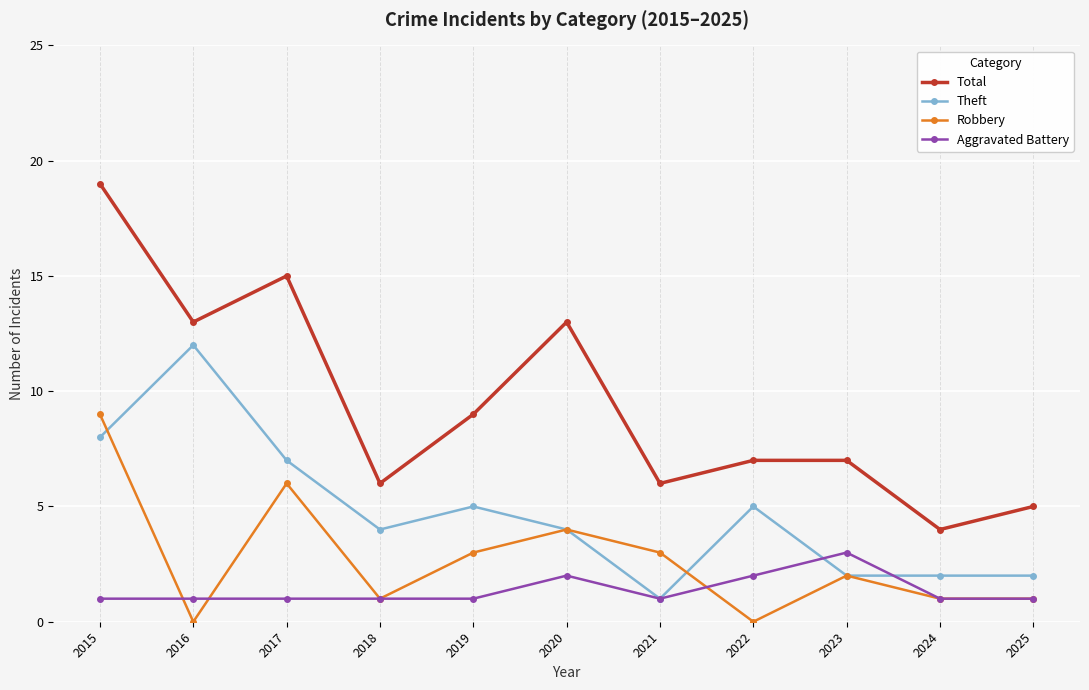

What is the difference between the maximum and minimum values in the Robbery series?

9